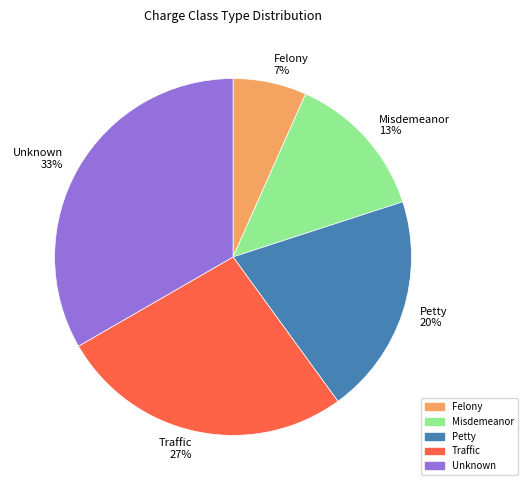

Approximately how many times larger is the value at Unknown compared to Misdemeanor?

2.5